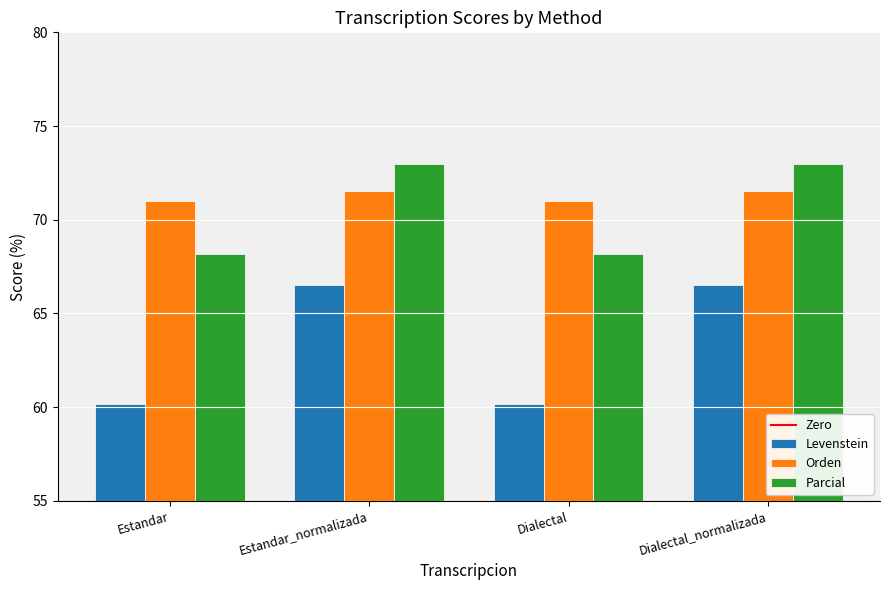

What is the minimum value for Levenstein?

60.2